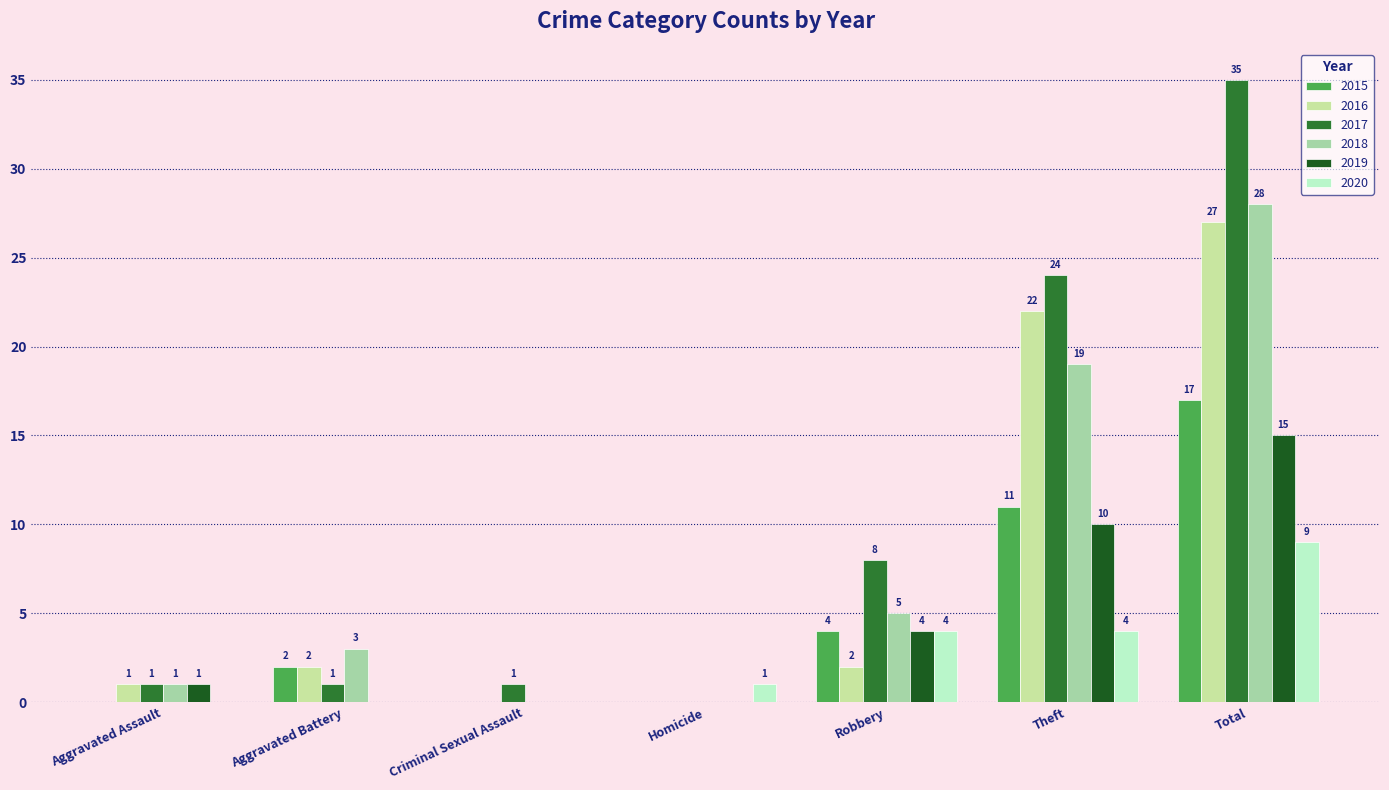

Reading left to right, what are all the values shown in this chart?

2015: 0	2	0	0	4	11	17
2016: 1	2	0	0	2	22	27
2017: 1	1	1	0	8	24	35
2018: 1	3	0	0	5	19	28
2019: 1	0	0	0	4	10	15
2020: 0	0	0	1	4	4	9